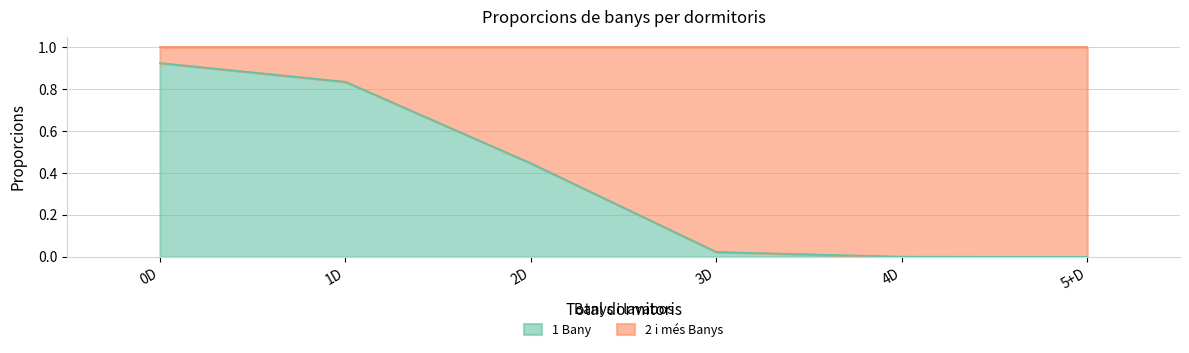

True or false: the data shows 0.2 at 2D.

False